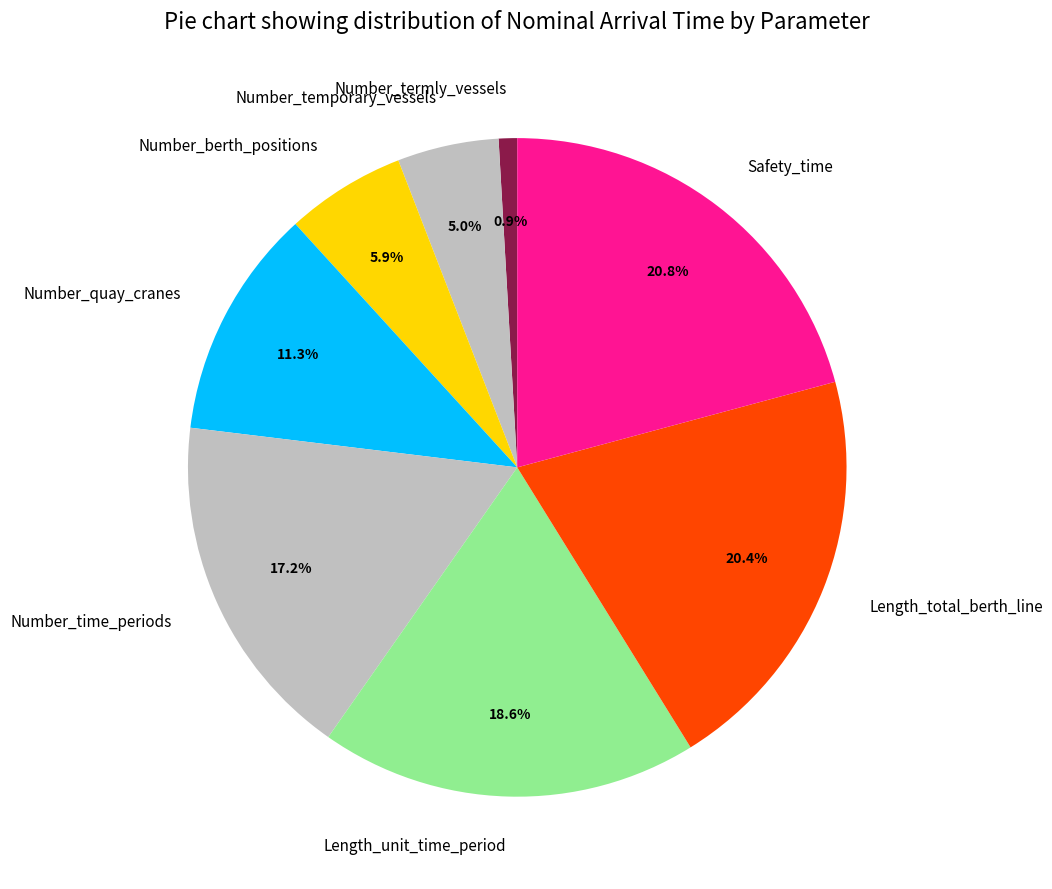

Does Number_temporary_vessels represent more than half of the total?

No